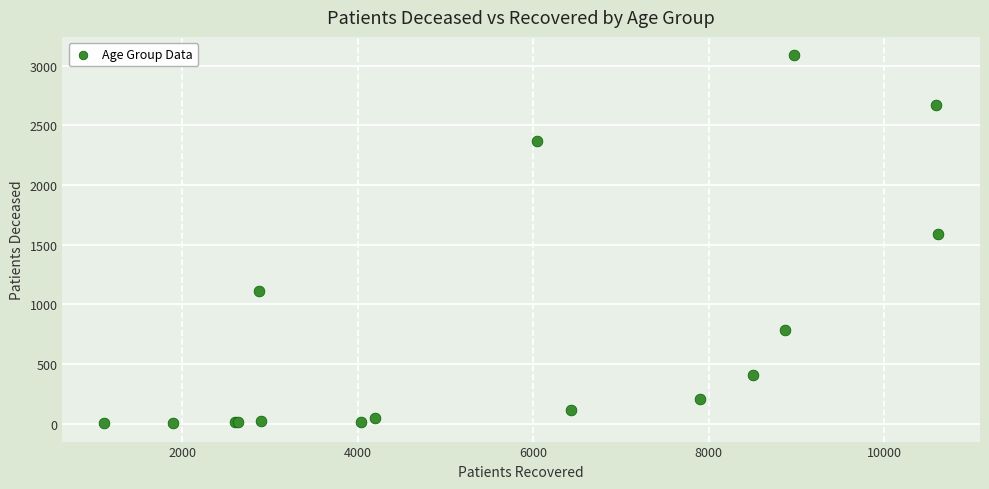

What Y value in the scatter plot is closest to 1545?

1588